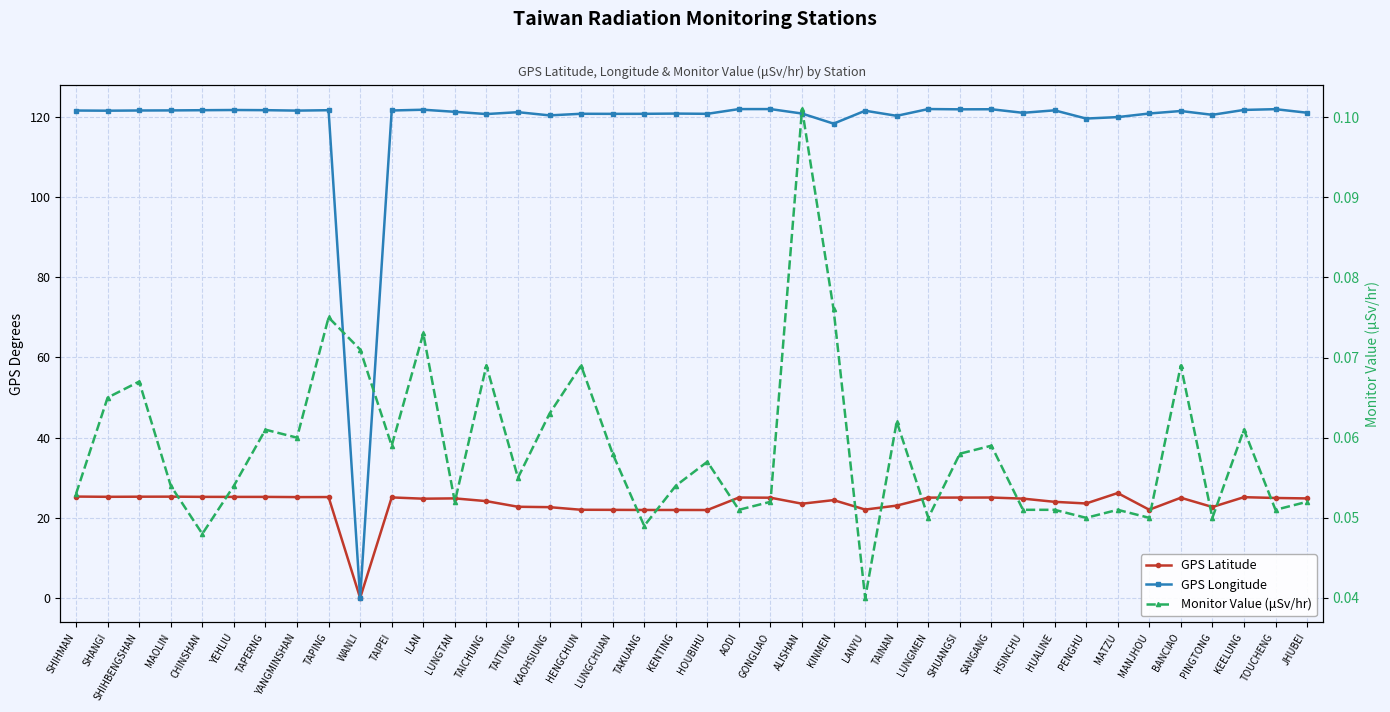

Between which two adjacent categories do Monitor Value (μSv/hr) and GPS Latitude first intersect?

TAPING and WANLI